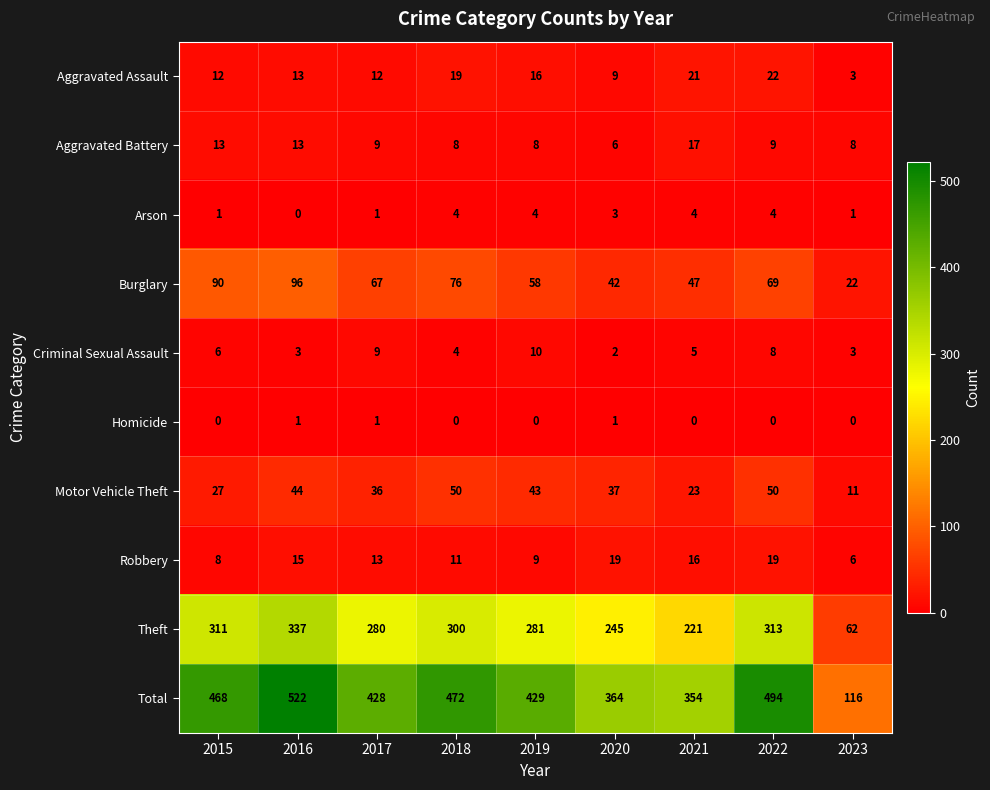

What is the difference between the highest and lowest values at 2018?

472